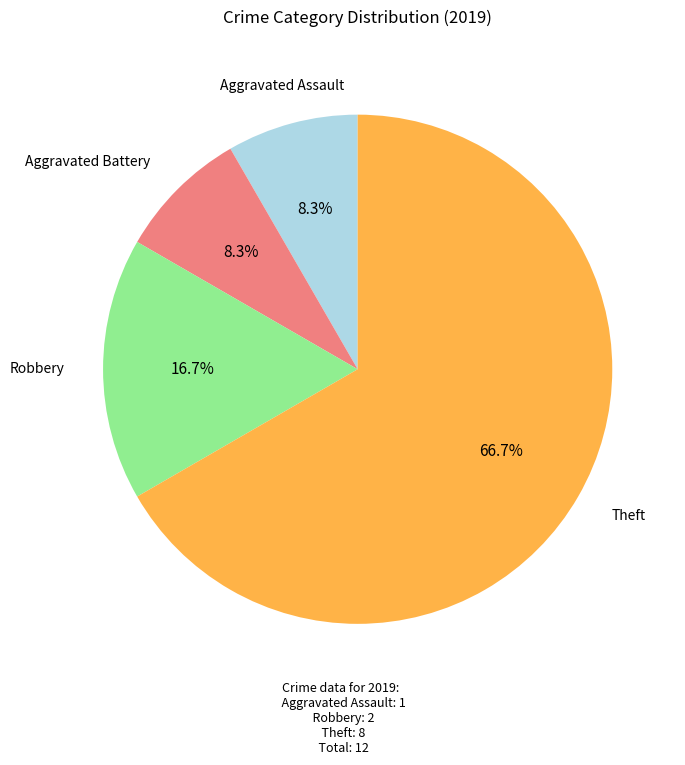

Does any single category account for the majority?

Yes